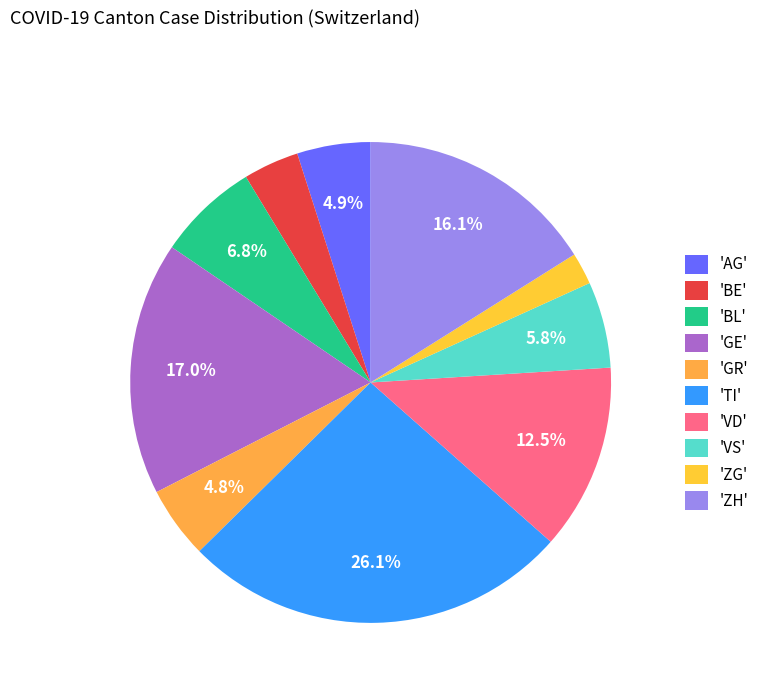

Which category has the smallest portion of the pie?

'ZG'